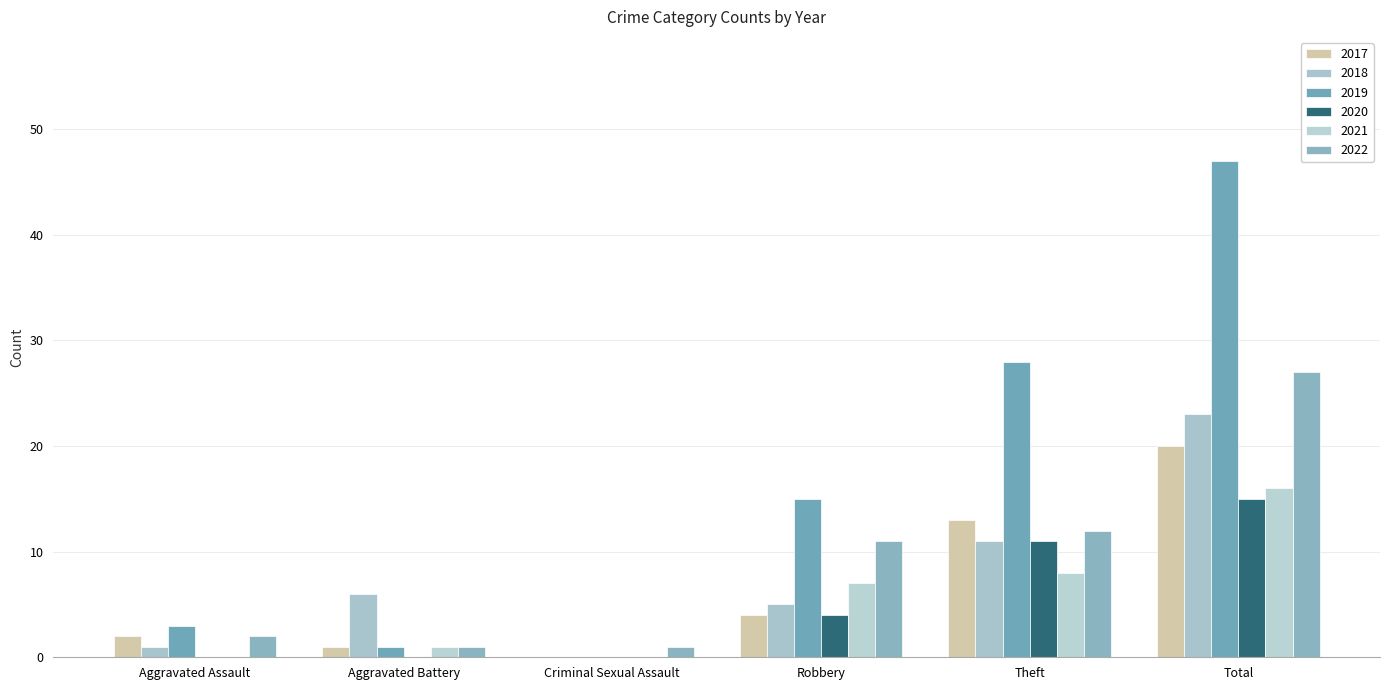

At which label is 2018 closest to 11?

Theft